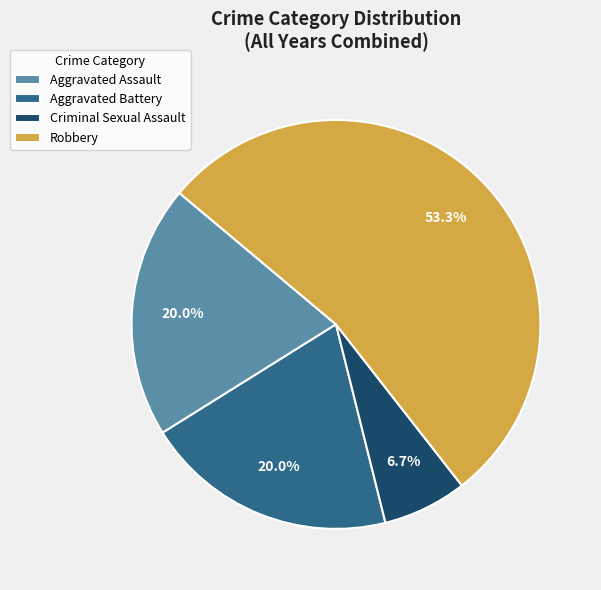

What is the ratio of the value at Robbery to the value at Criminal Sexual Assault?

8.0